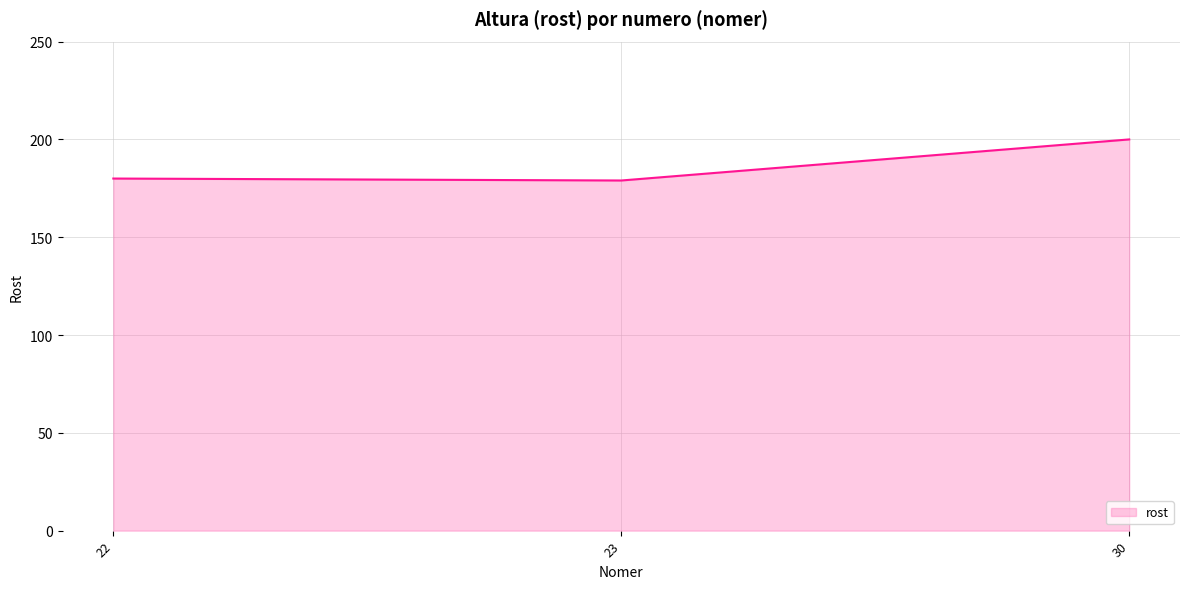

Does the chart have visible grid lines?

Yes